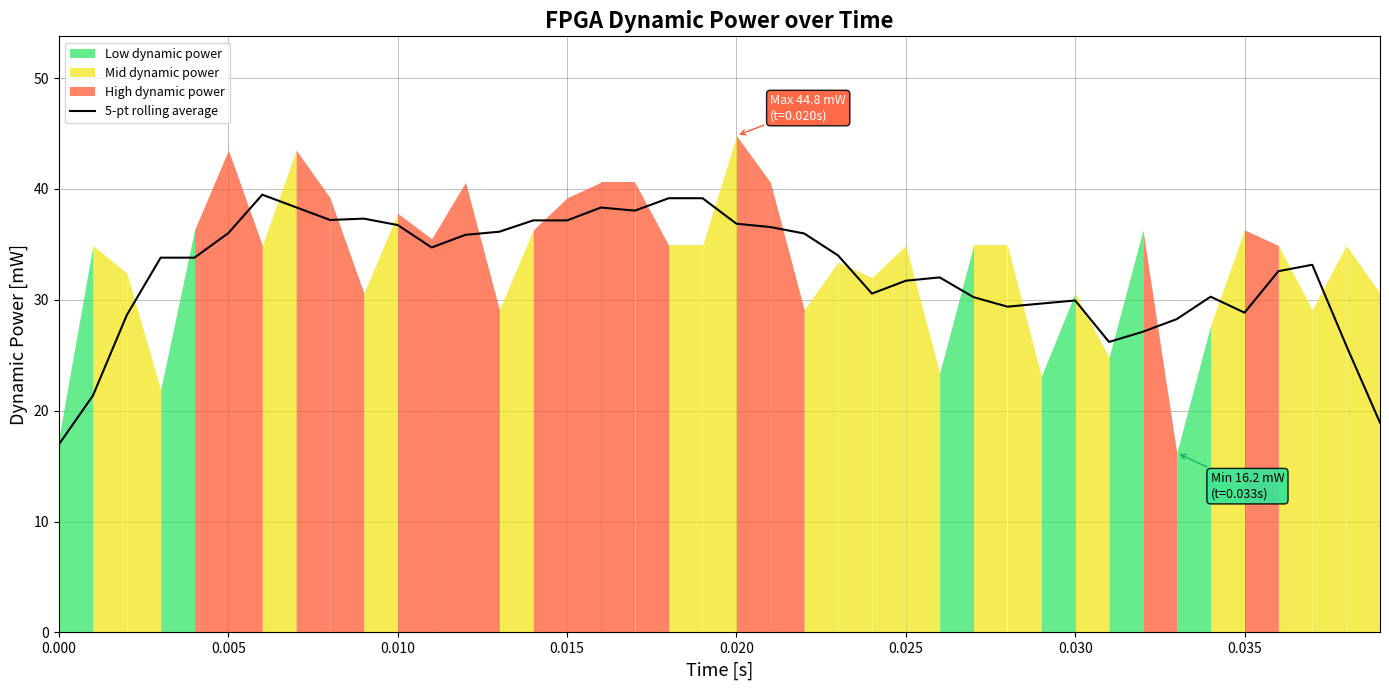

How many lines are shown in the chart?

1